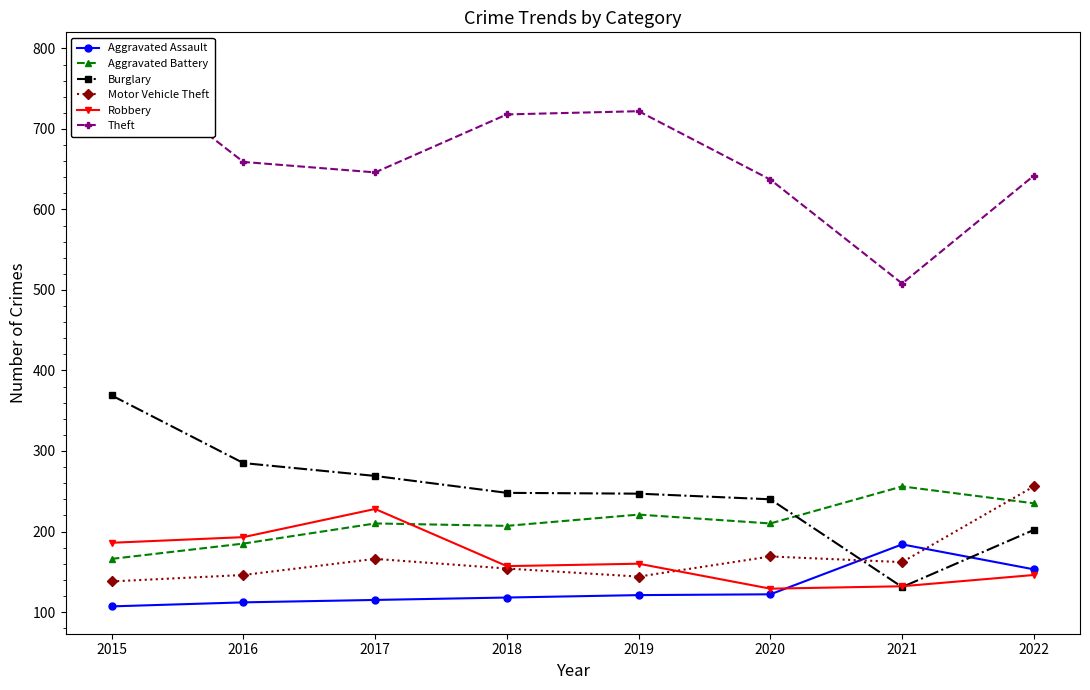

What is the sum of all Burglary values?

1991